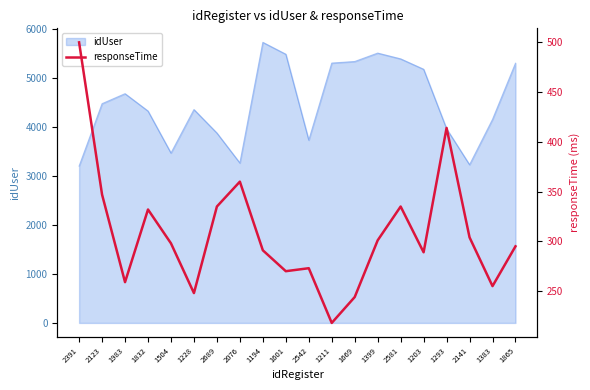

Where does the data first go above 298?

2391